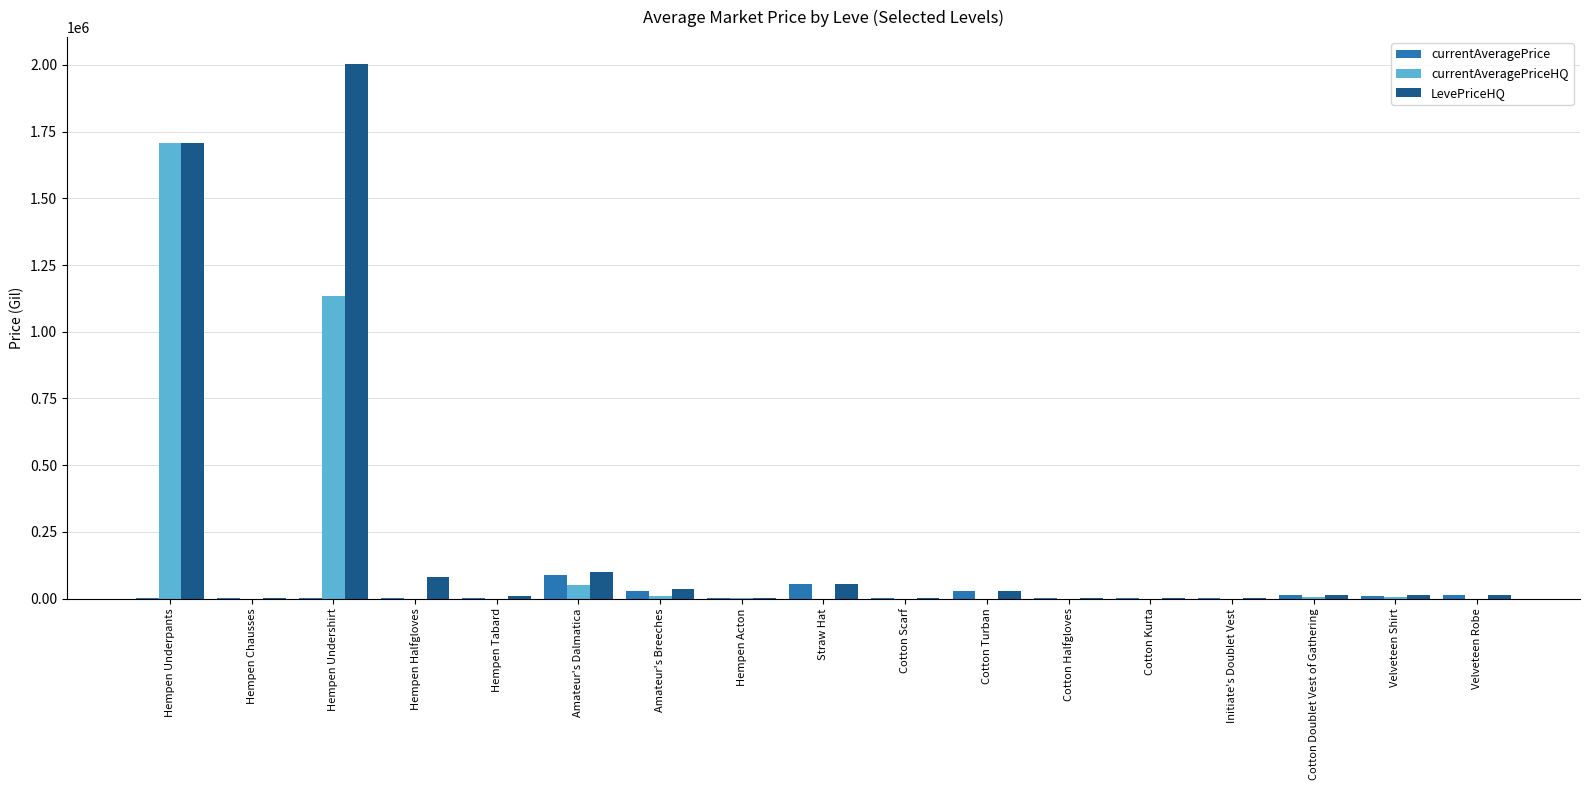

Read the currentAveragePrice value at Hempen Undershirt, to the nearest 10.

3000